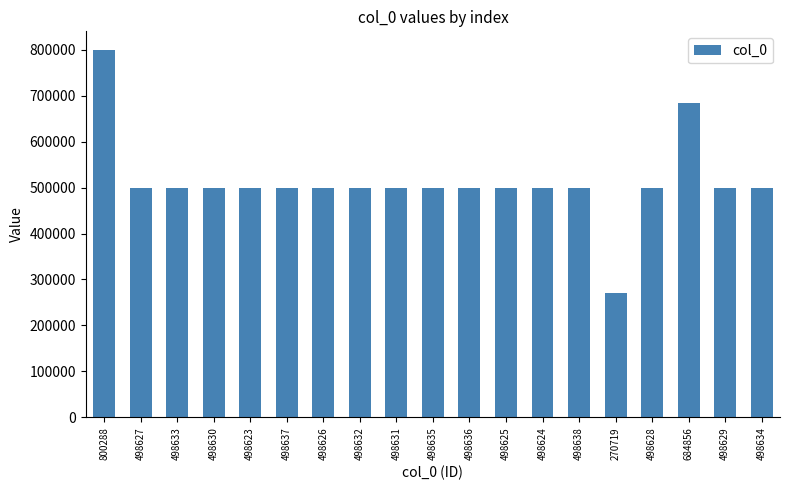

Are the bars grouped side by side (vs. stacked)?

No